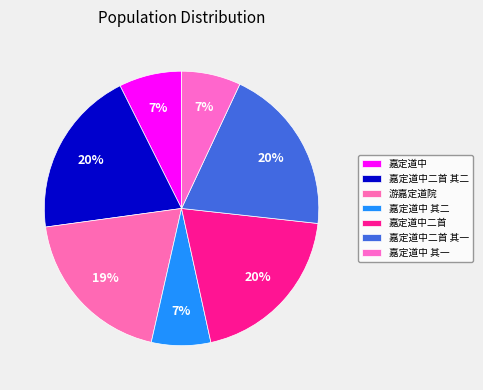

How many segments does this pie chart have?

7